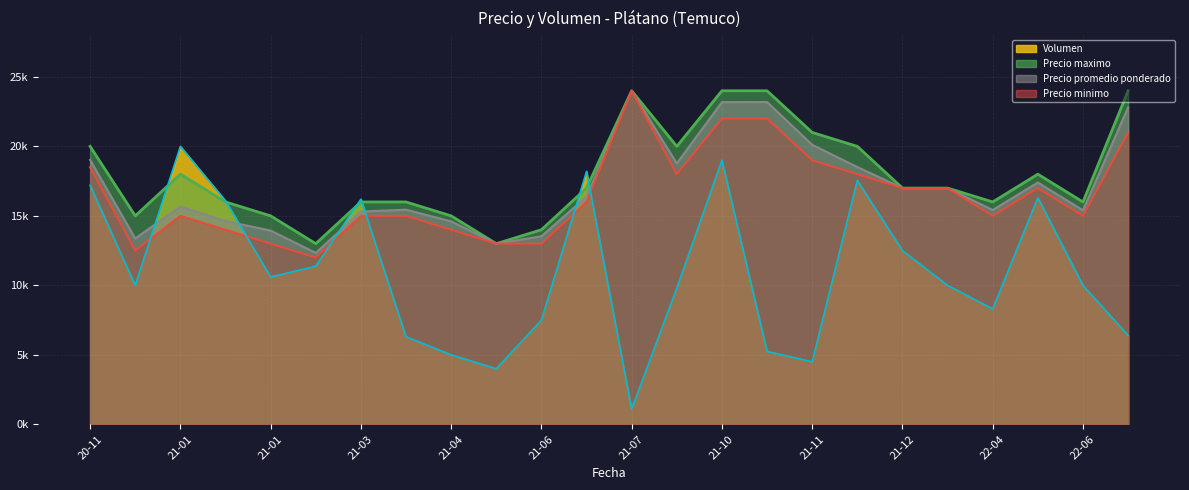

What is the total value across all series at 2021-10-26?

74440.0